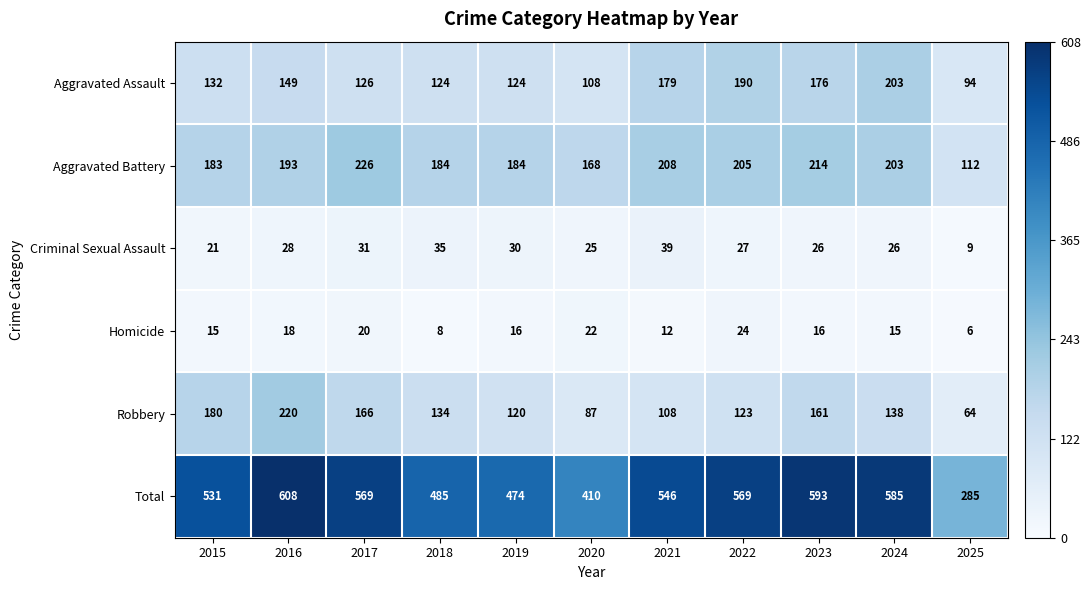

Which series has the largest total across all categories?

Total